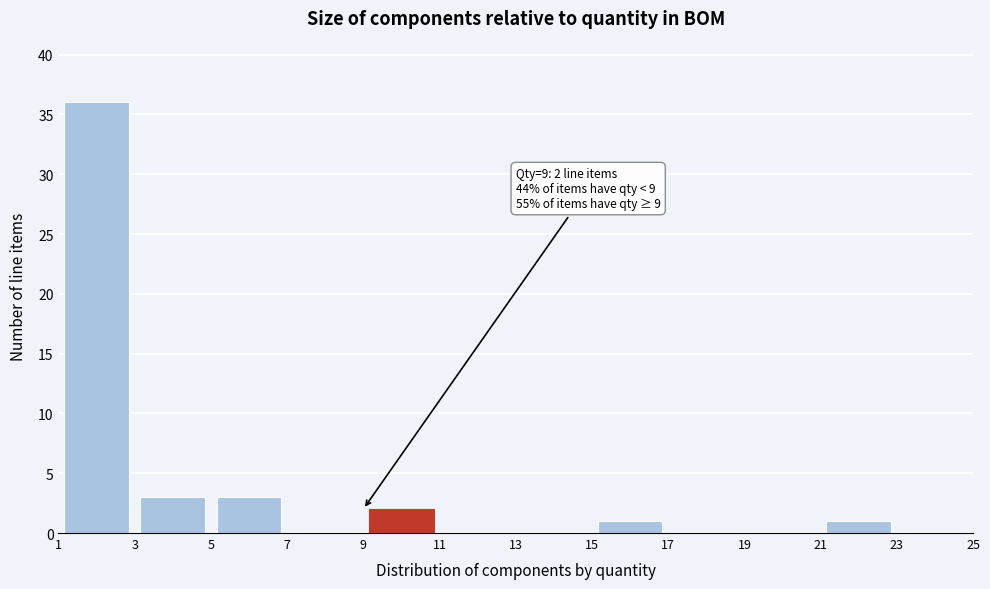

Over which range of the x-axis is the bar tallest?

1 to 3